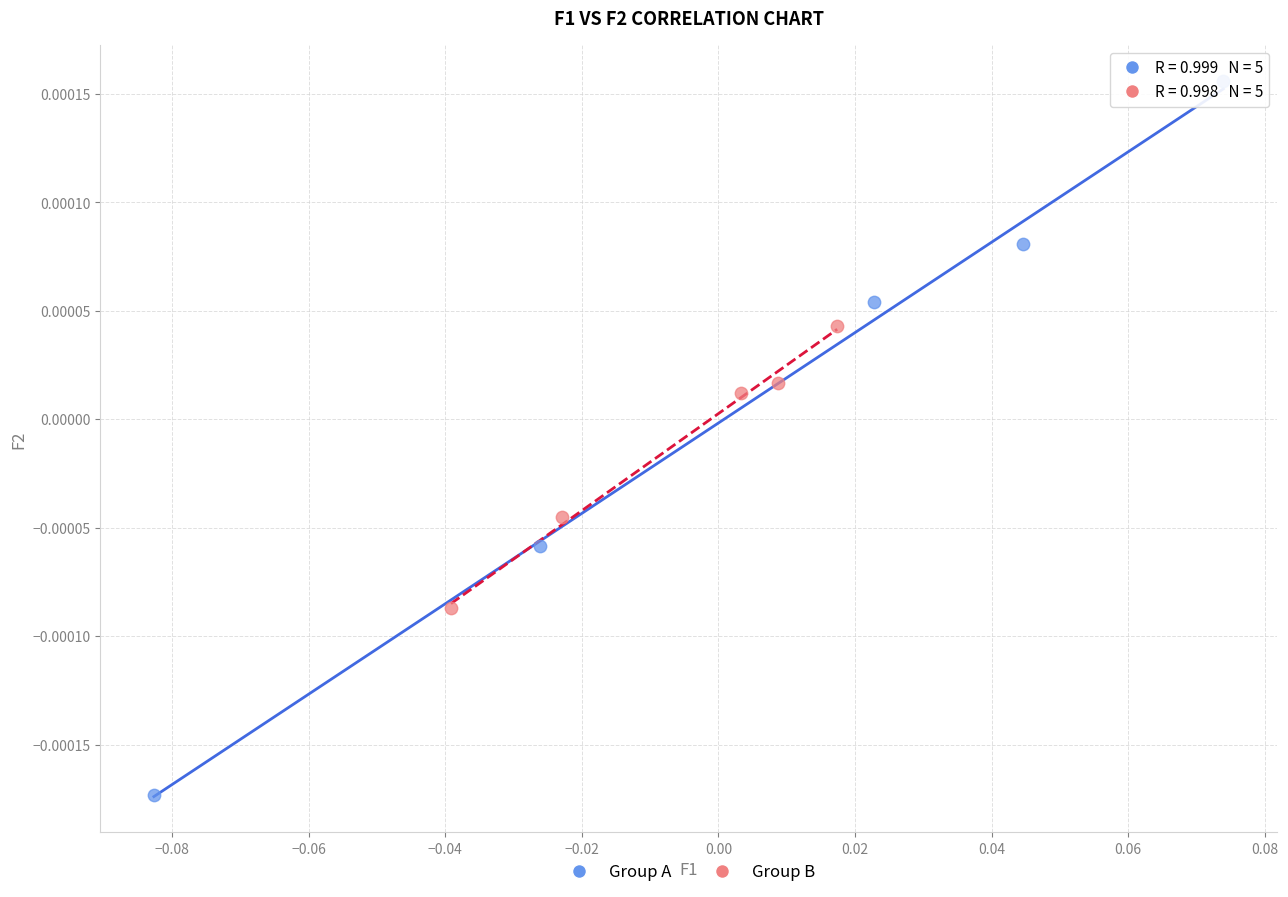

Which series contains the lowest Y value?

Group A